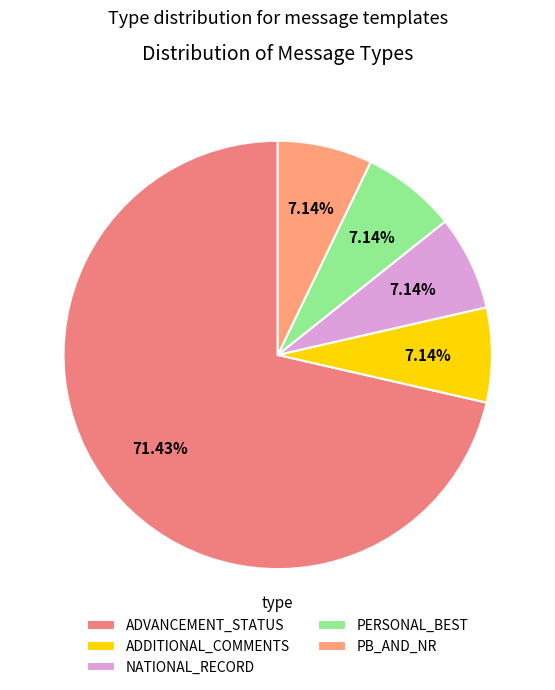

To the nearest percent, what is the difference between the largest and smallest slice percentages?

64%